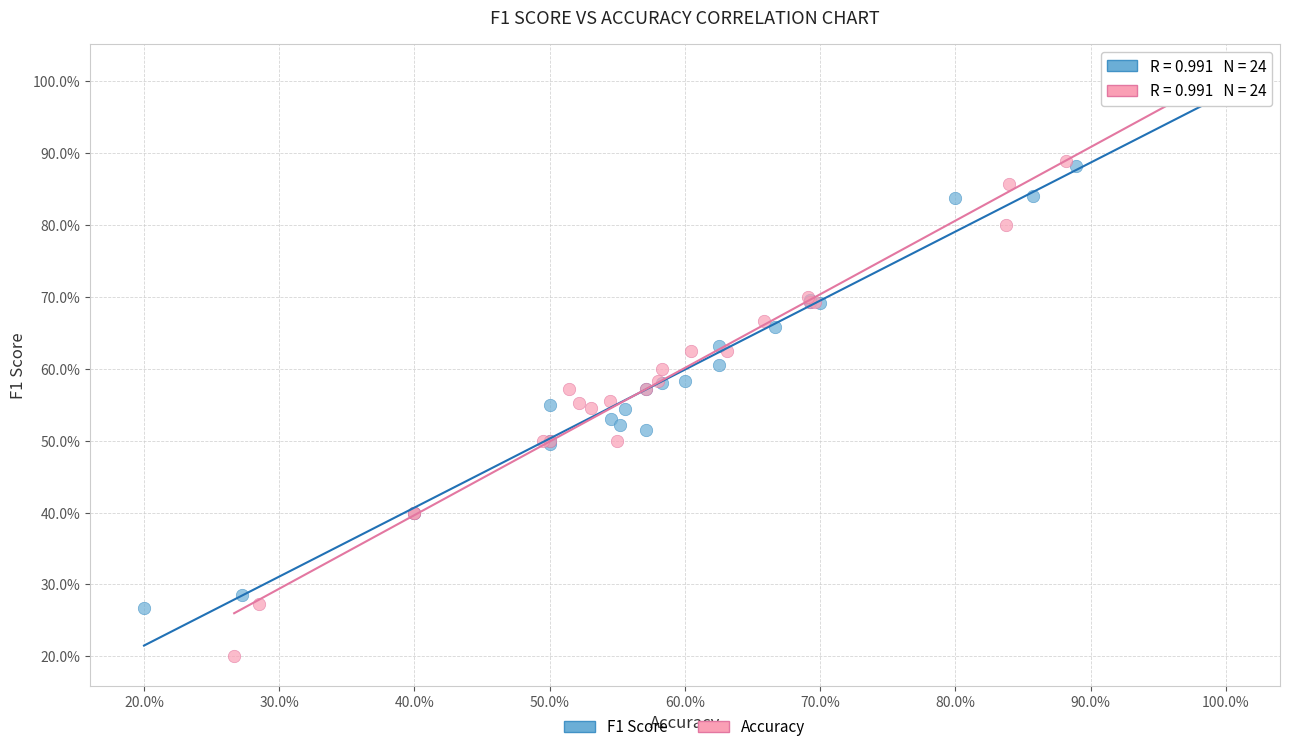

What are all the series names shown in the legend?

F1 Score, Accuracy